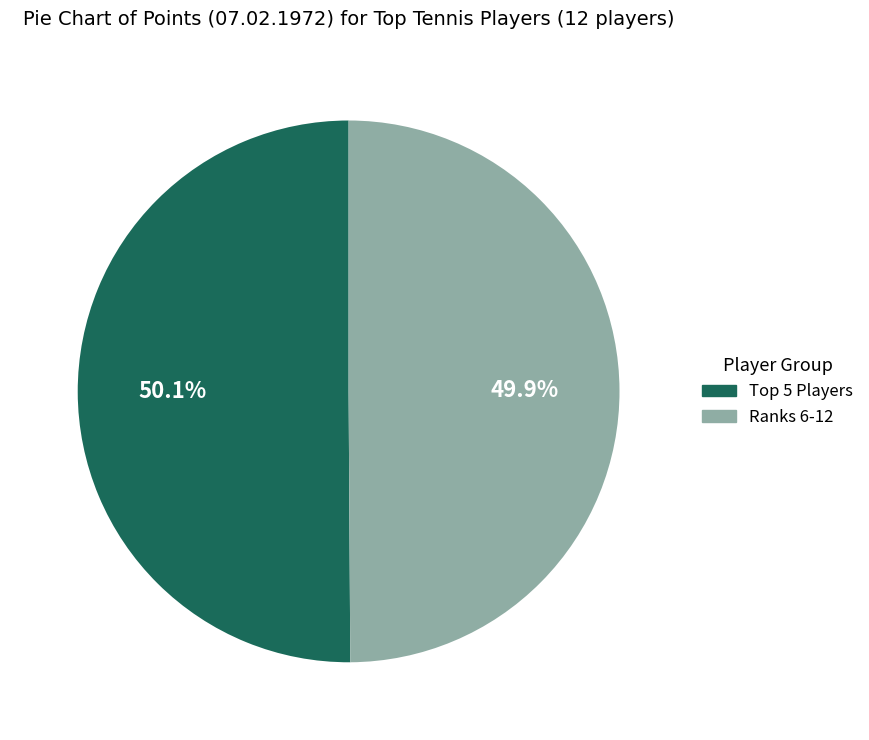

To the nearest percent, what is the average slice percentage?

50%